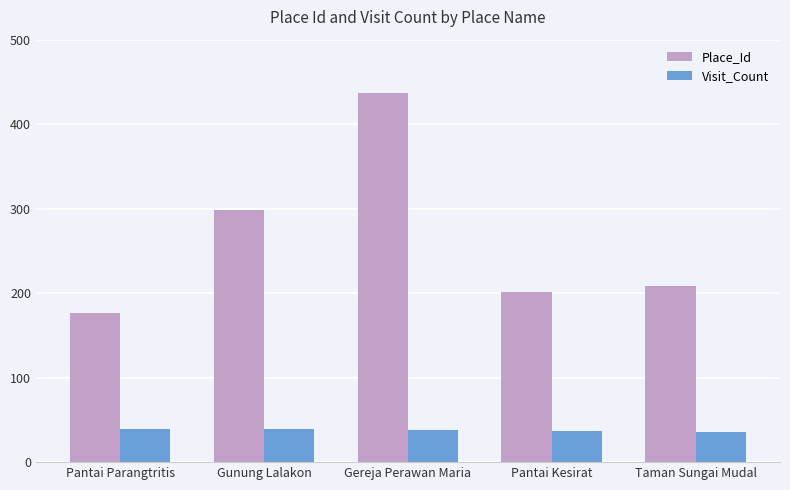

Which label corresponds to the largest value in the chart?

Gereja Perawan Maria